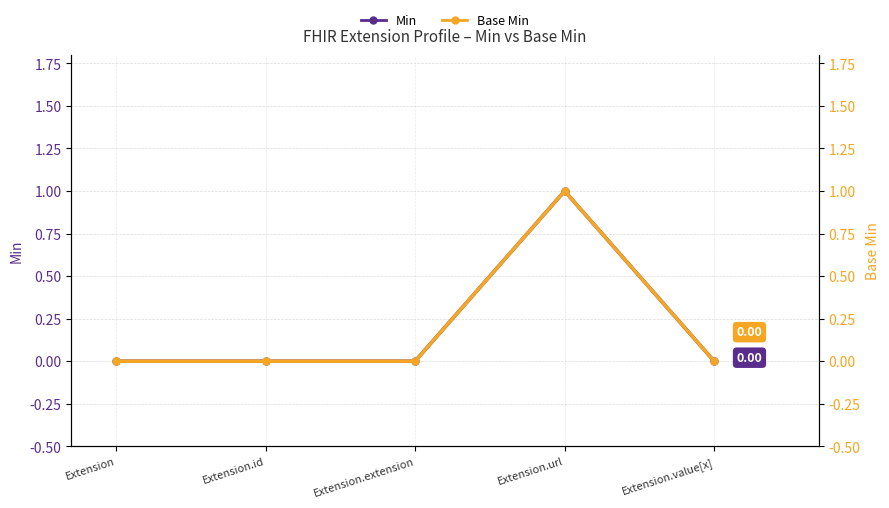

Where is the first local maximum for Base Min?

Extension.url